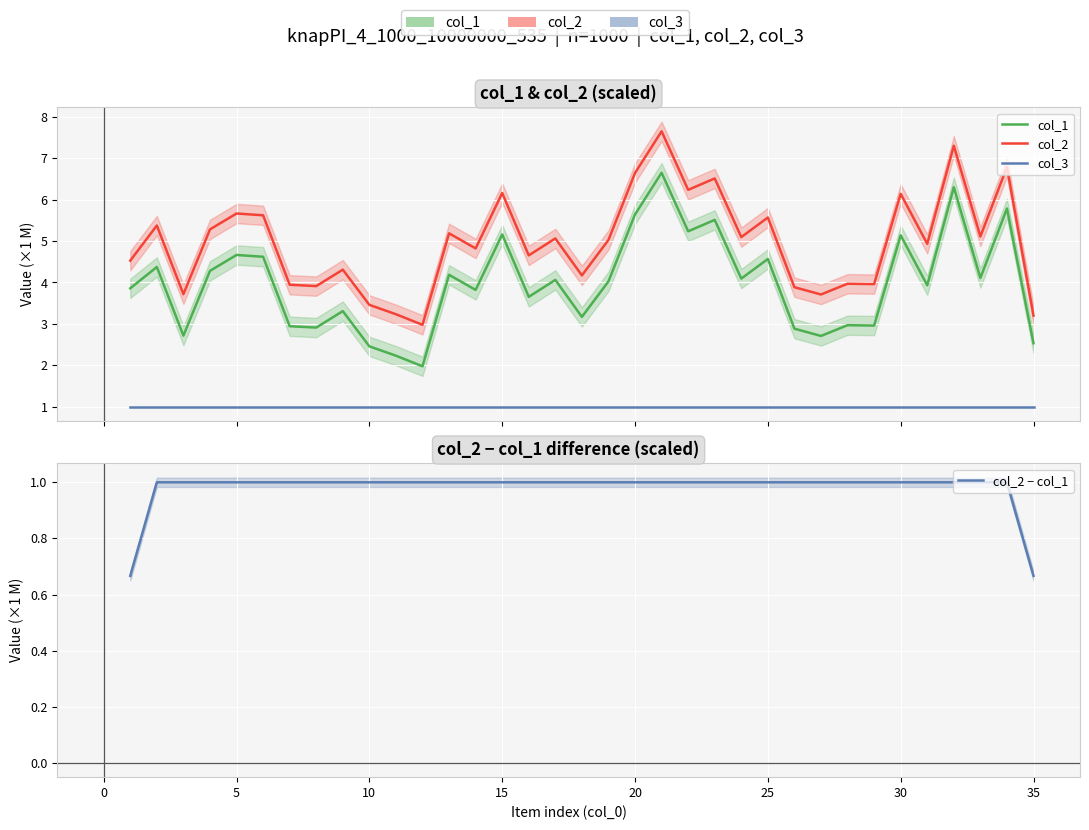

How many lines are shown in the chart?

4